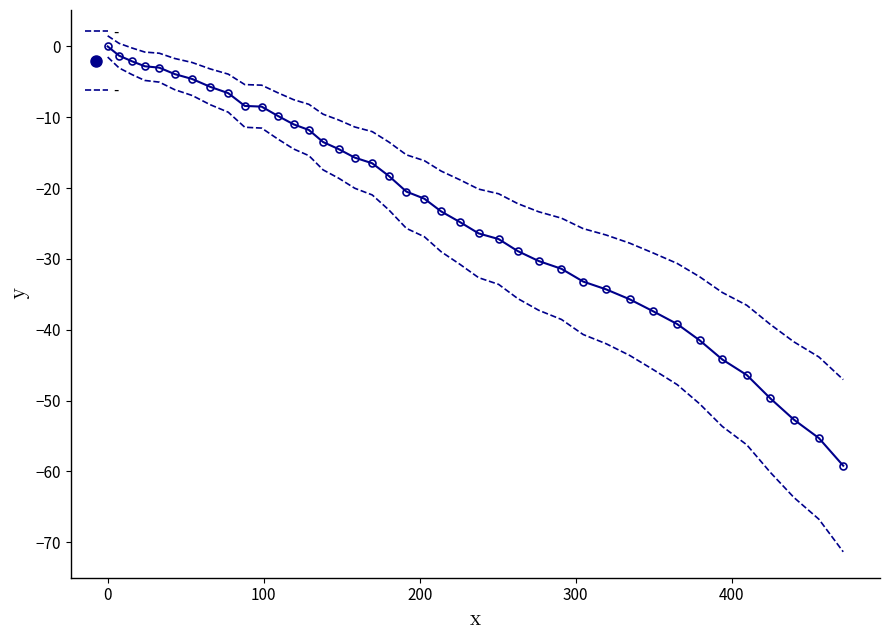

What is the smallest value displayed?

-59.2